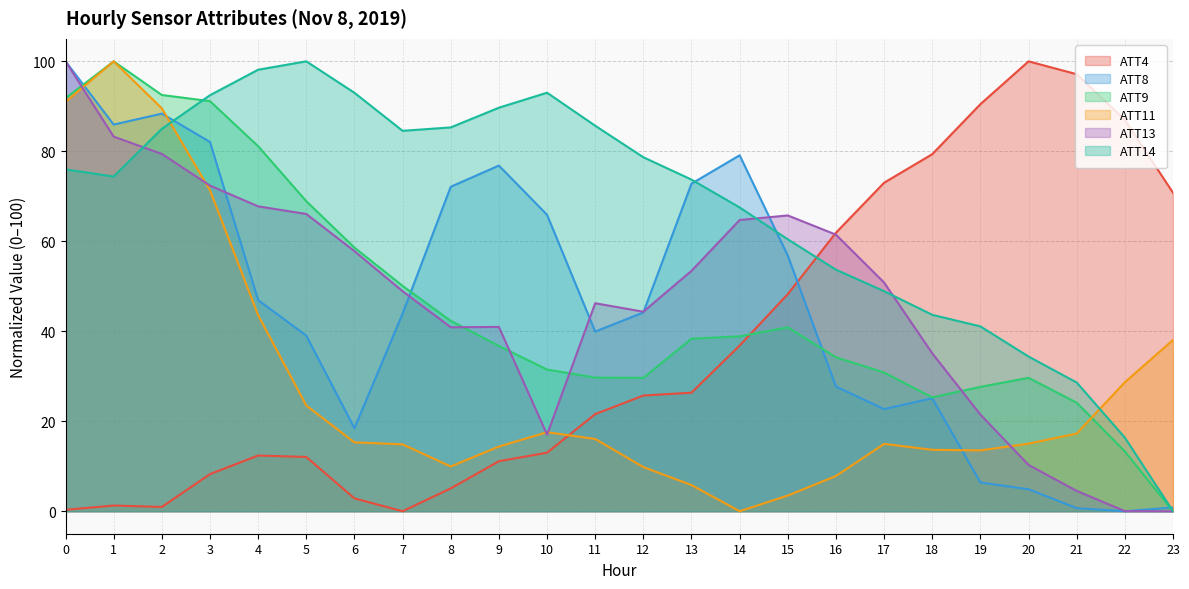

How many data points in ATT4 are above 25?

12